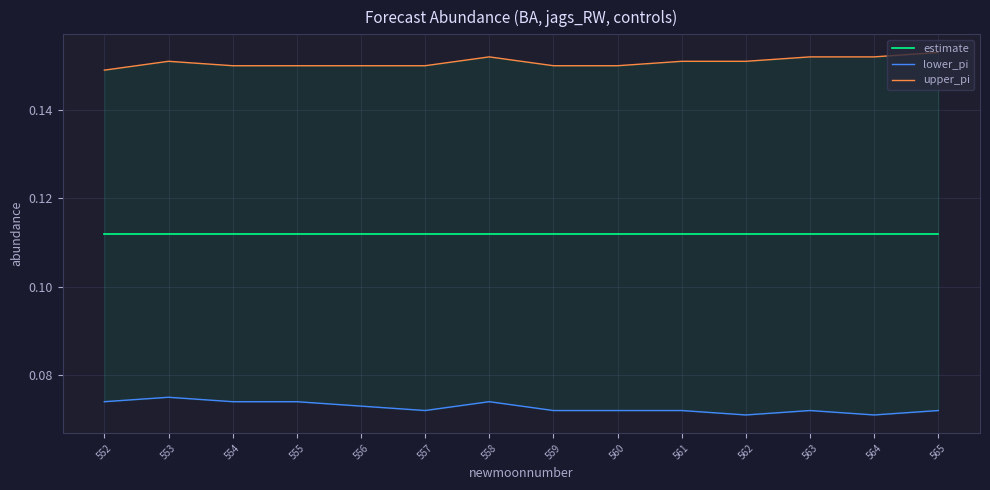

At which label is estimate closest to 0?

552